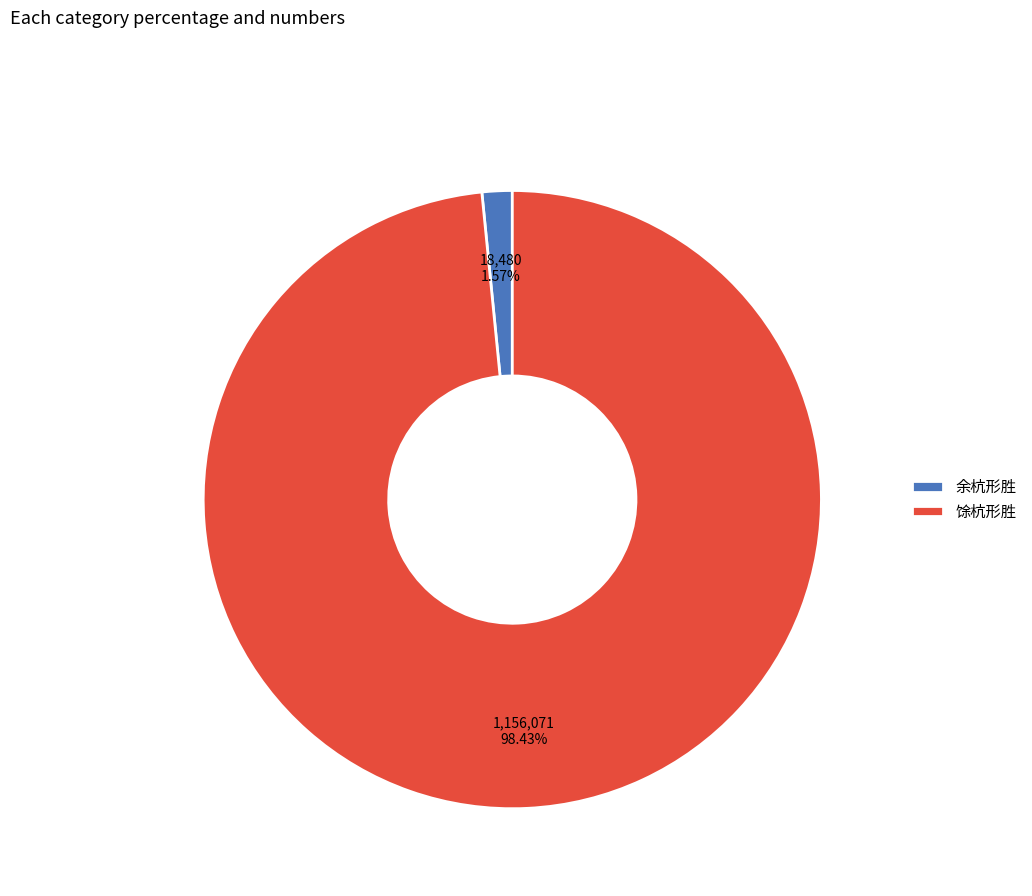

Which has a higher value, 余杭形胜 or 馀杭形胜?

馀杭形胜